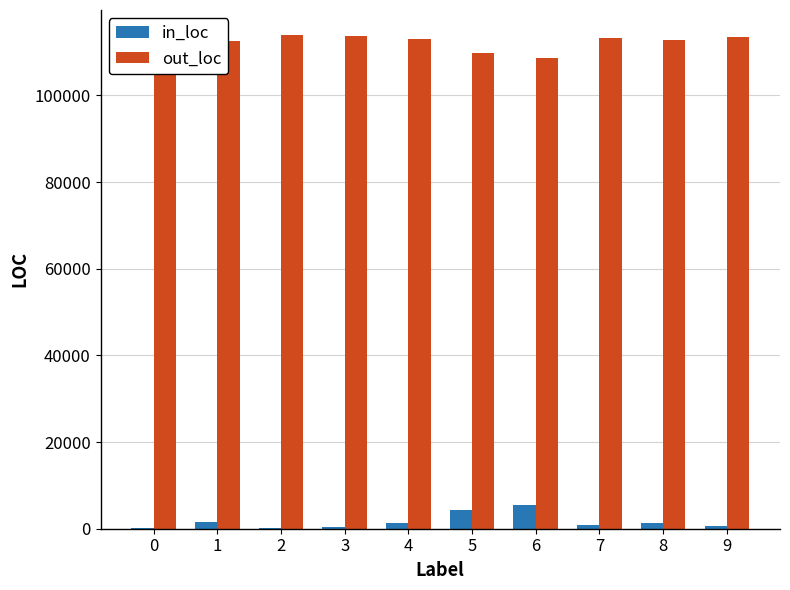

How many series are shown in this chart?

2